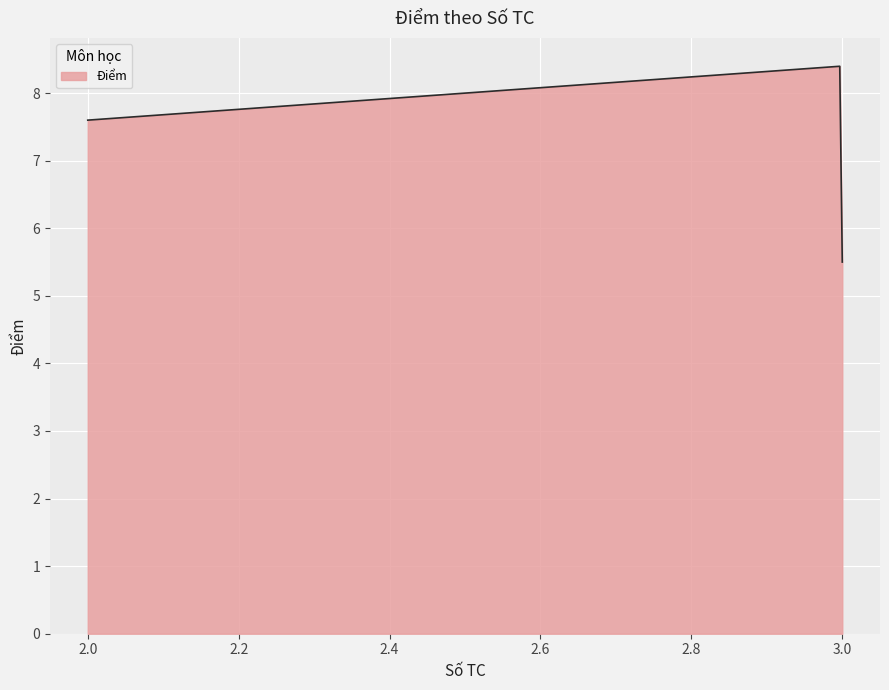

What is the smallest value displayed?

5.5